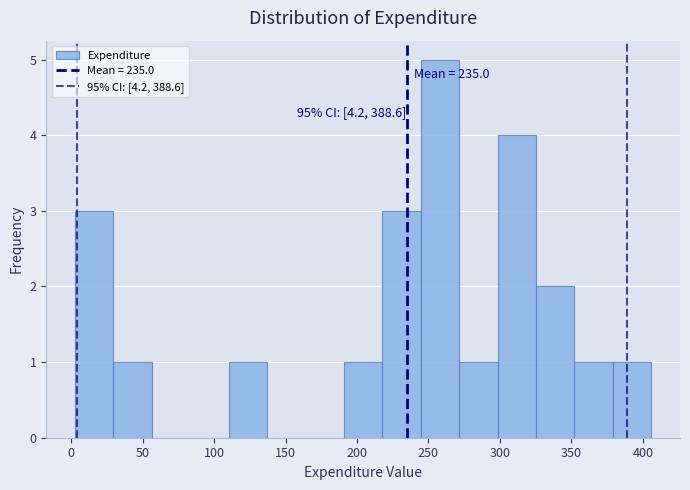

Which range on the x-axis has the tallest bar?

245 to 270